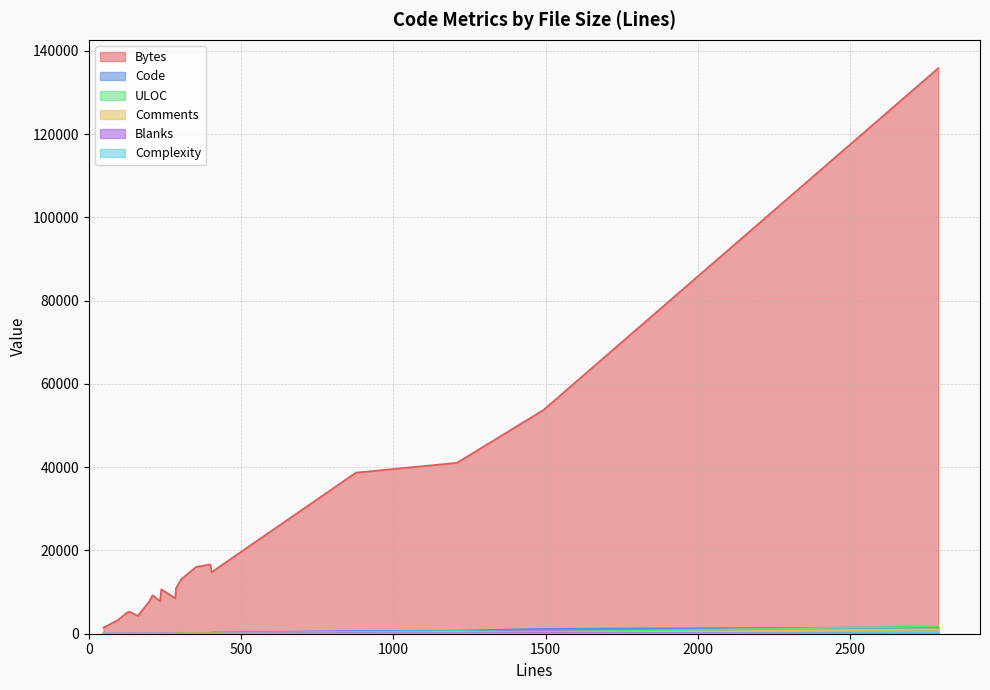

Where is the first local maximum for Blanks?

1209